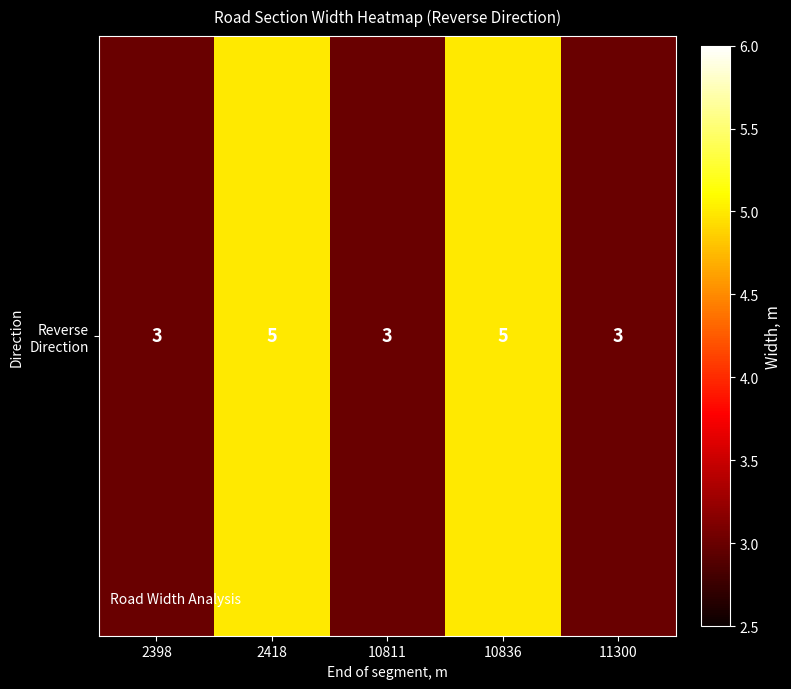

At which category does the chart reach its peak across all series?

2418